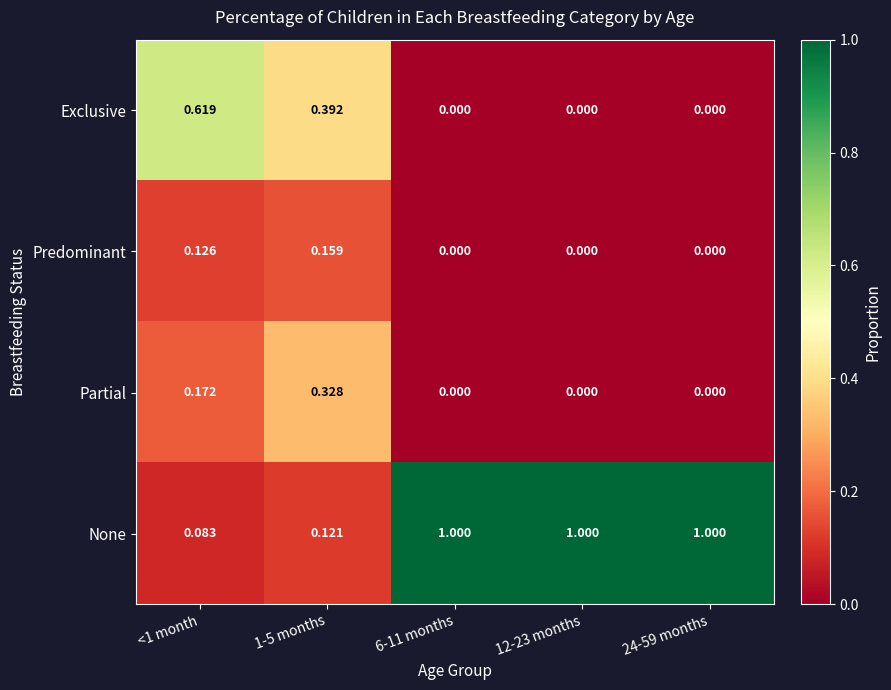

Between 1-5 months and 6-11 months, which series saw the biggest shift?

None